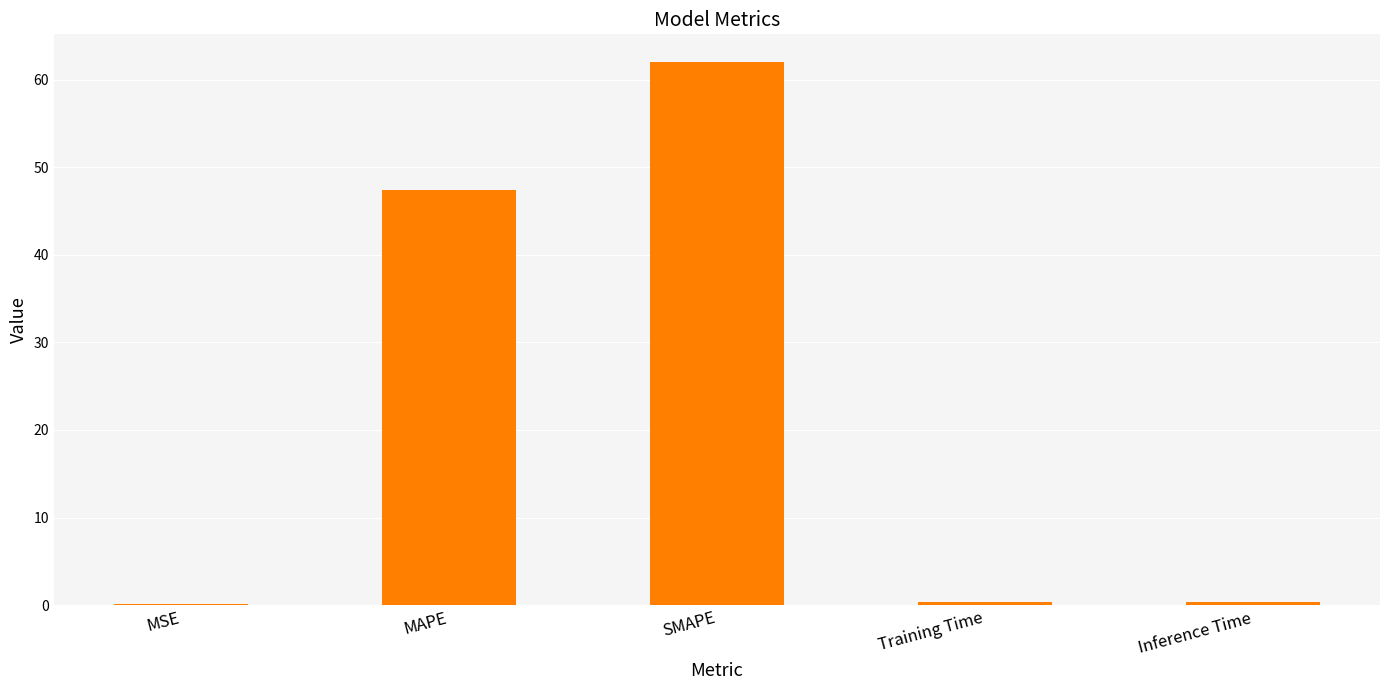

The chart shows a value of 47.4 at MAPE. True or false?

True